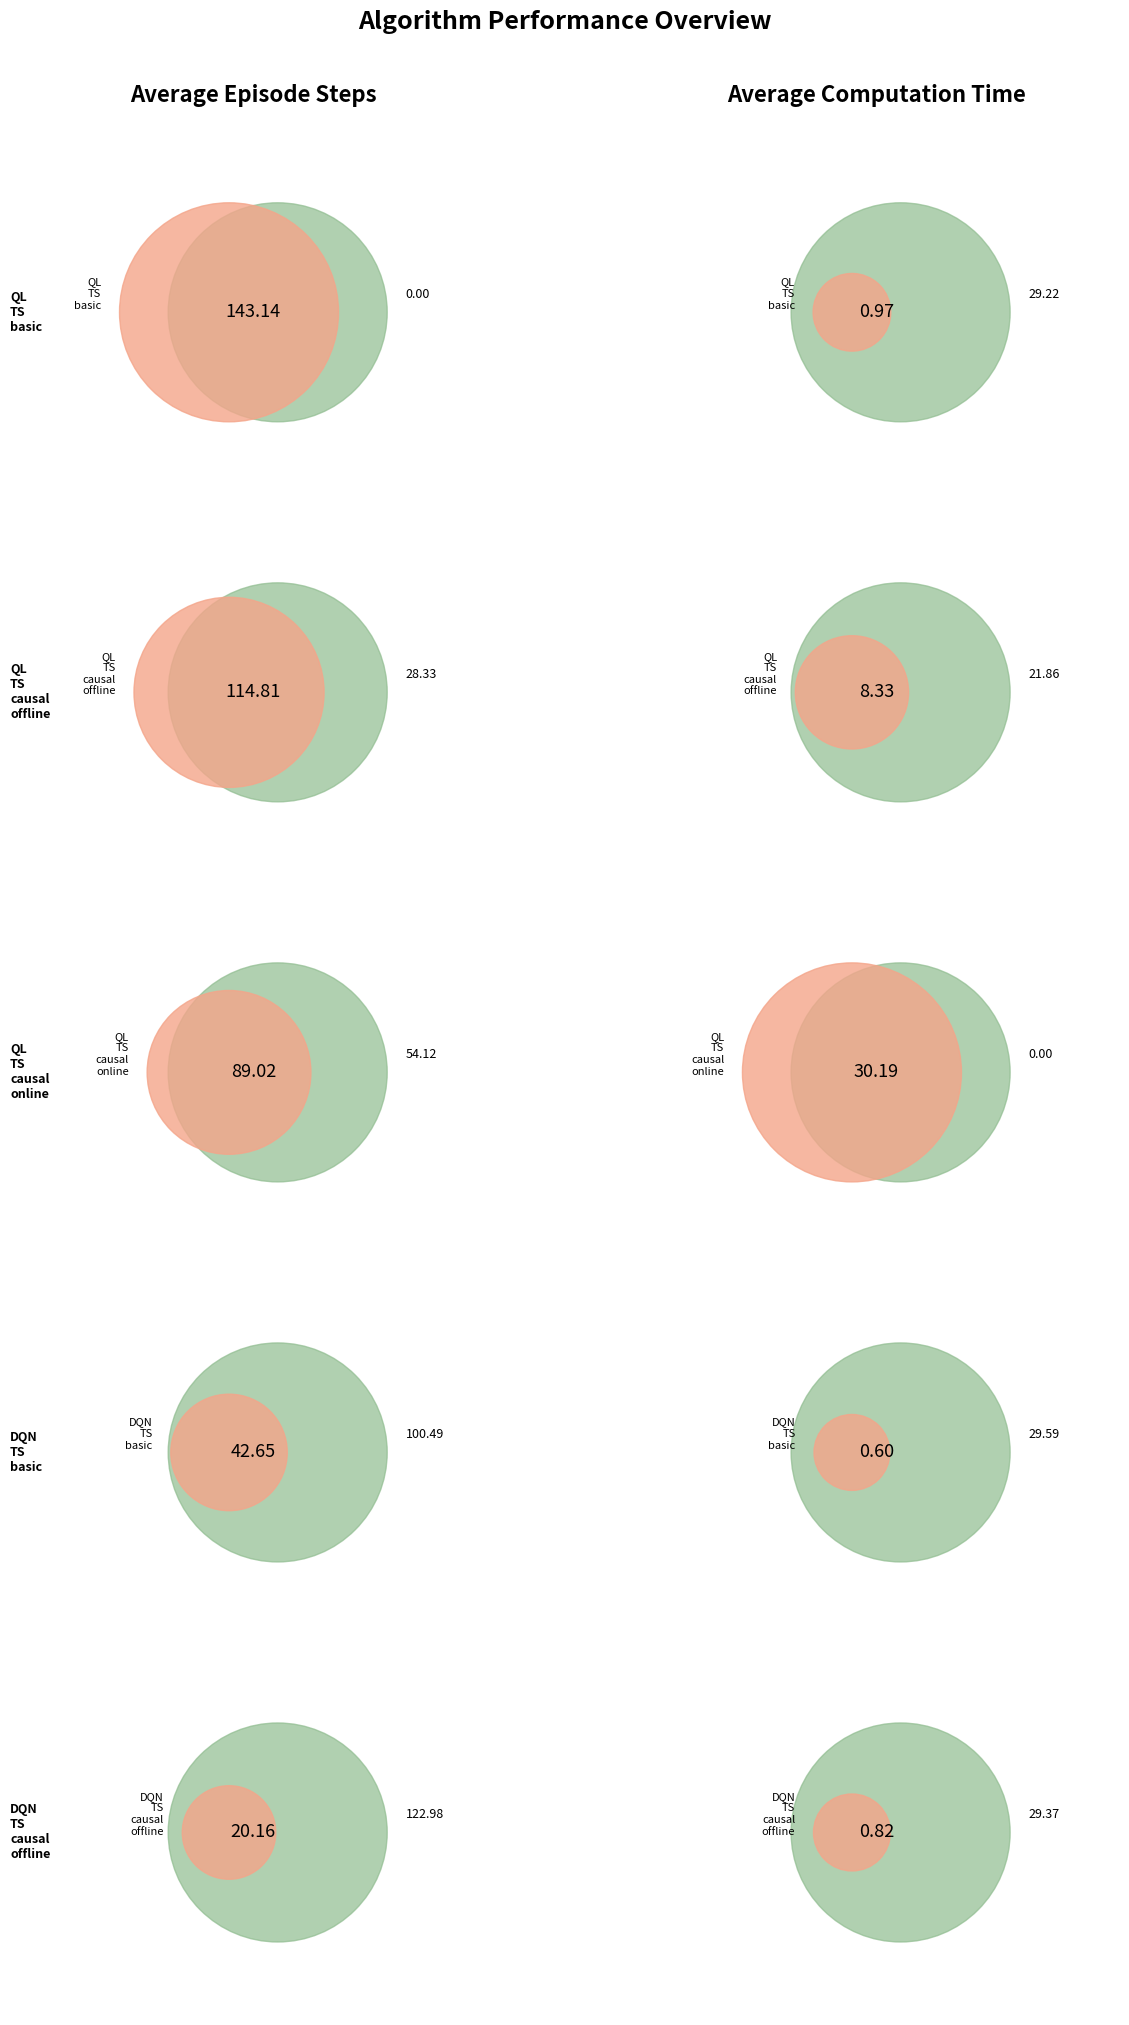

To the nearest percent, what is the average slice percentage?

20%